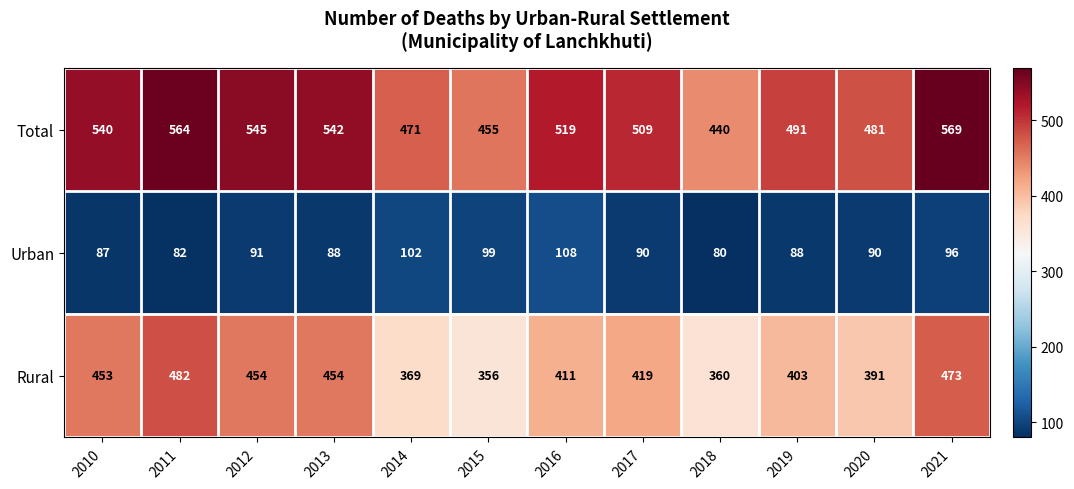

Rank the series by their average value, from highest to lowest.

Total, Rural, Urban